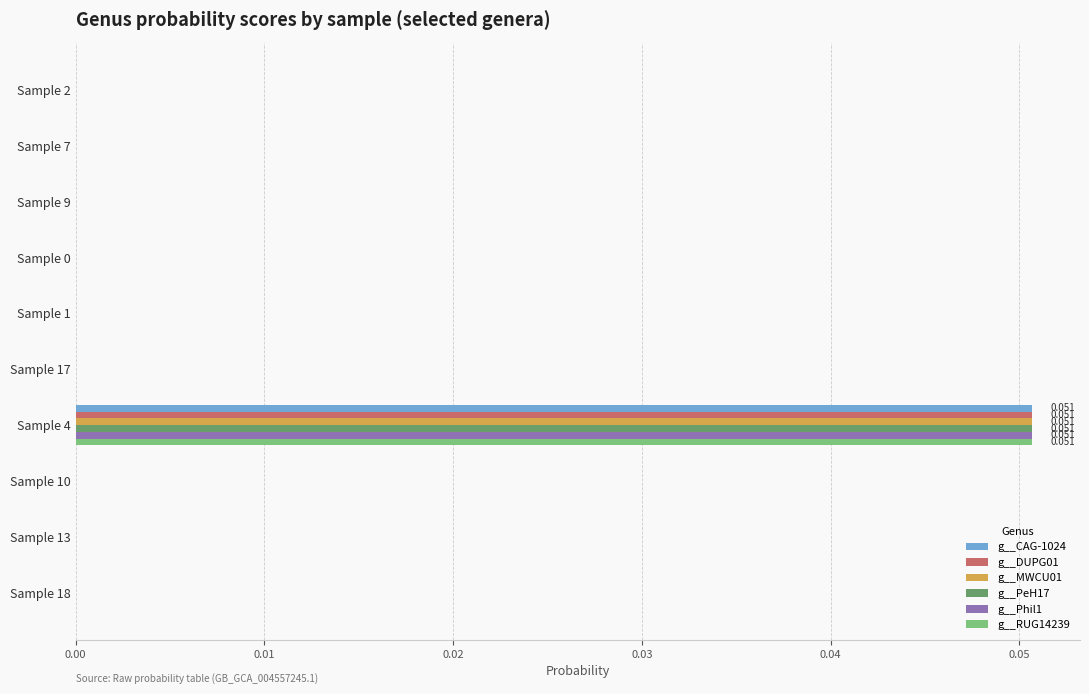

What are all the series names shown in the legend?

g__CAG-1024, g__DUPG01, g__MWCU01, g__PeH17, g__Phil1, g__RUG14239